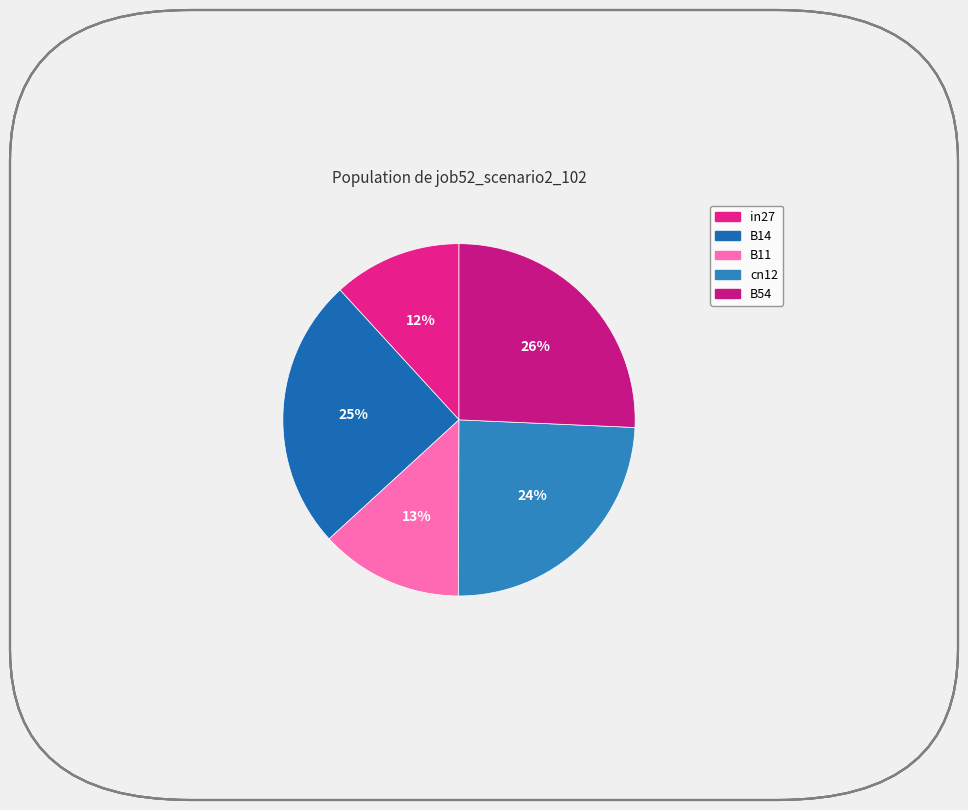

What is the change in value from in27 to B54?

+0.2